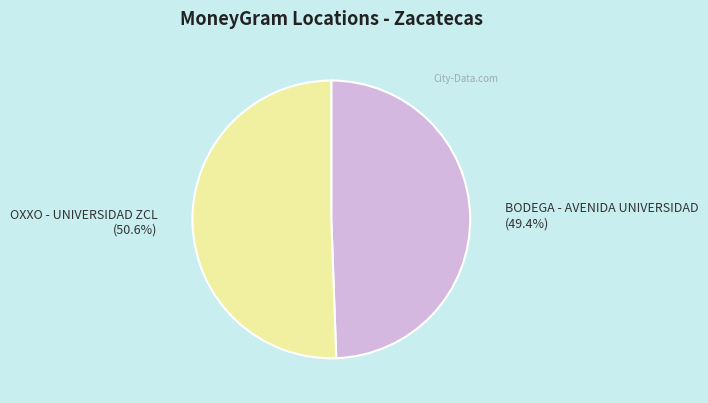

Between BODEGA - AVENIDA UNIVERSIDAD and OXXO - UNIVERSIDAD ZCL, which is larger?

OXXO - UNIVERSIDAD ZCL